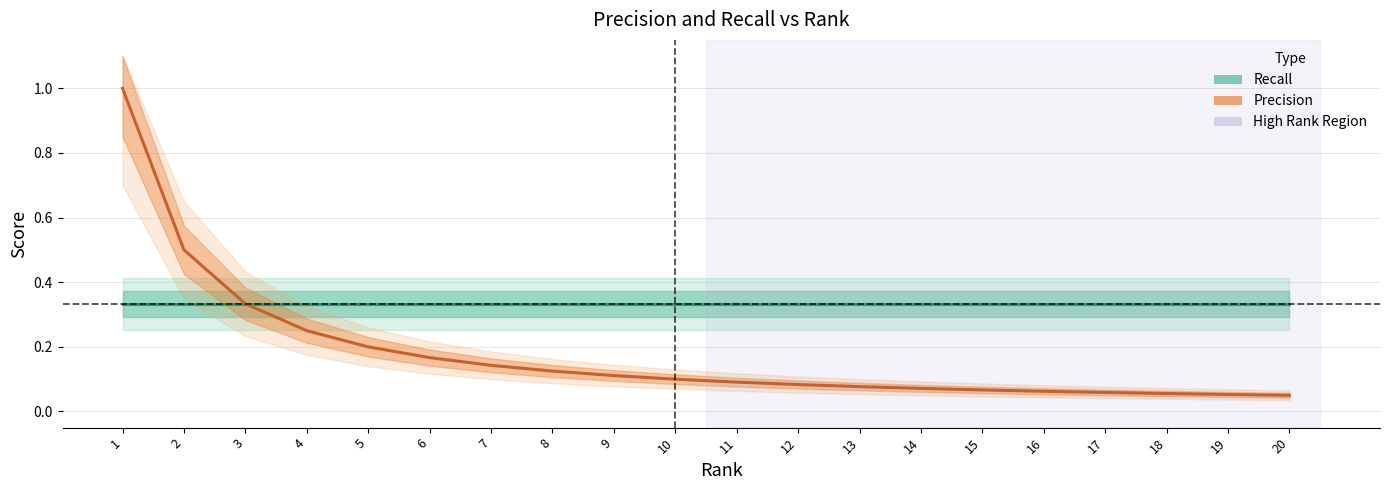

Does the chart have visible grid lines?

Yes